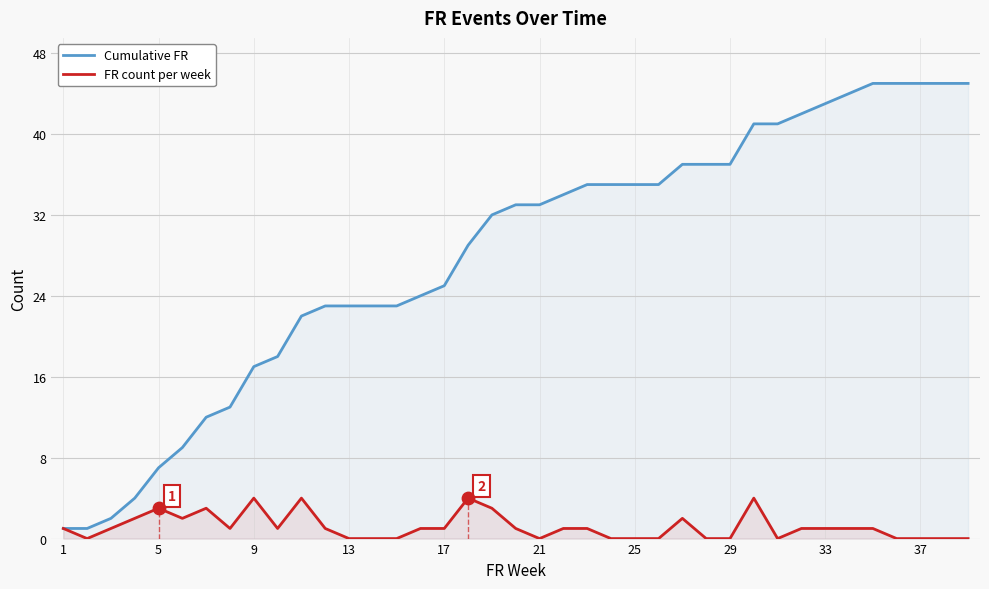

Which series reaches the maximum Y coordinate?

Cumulative FR